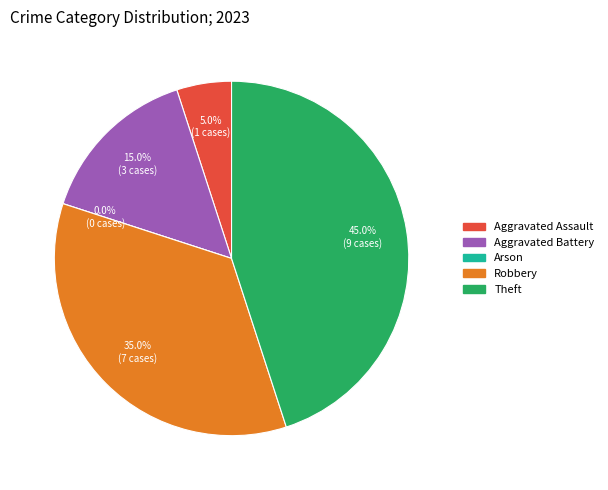

To the nearest percent, what portion does Robbery represent?

35%